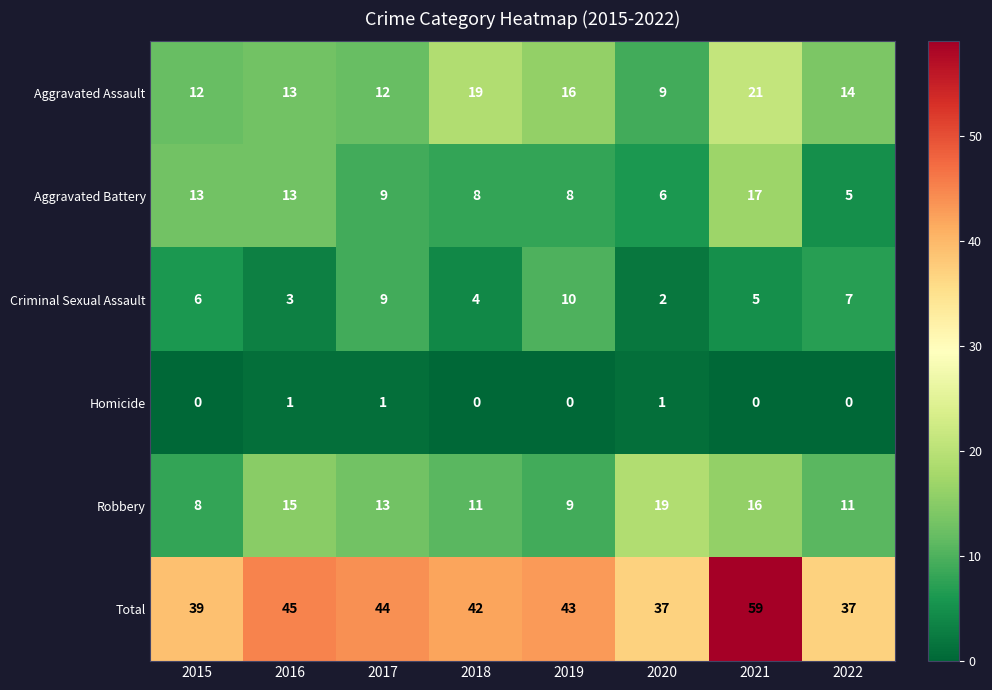

What is the sum of all Aggravated Battery values?

79